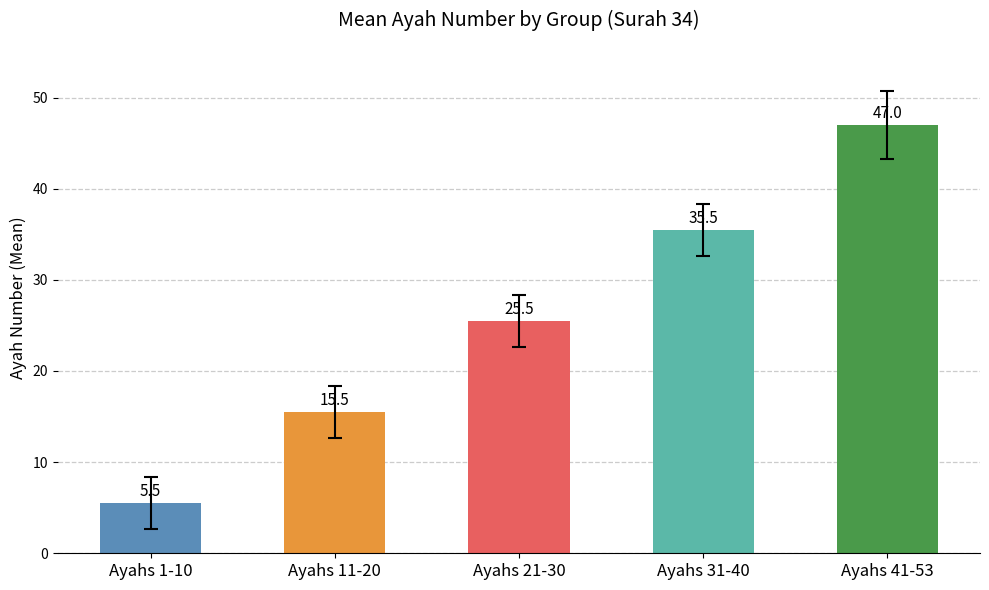

What is the sum of all values?

129.0